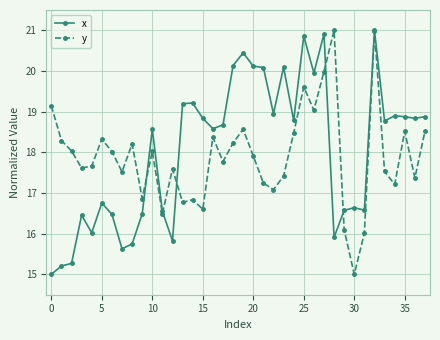

What is the value of the x point at the 17th from the left?

18.6